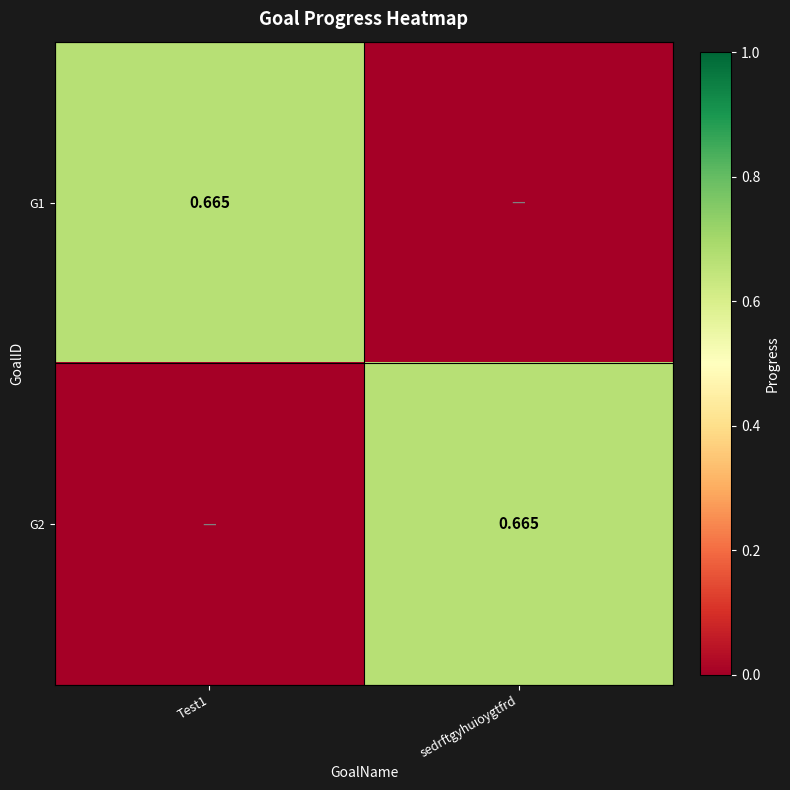

What is the spread (max minus min) of values at sedrftgyhuioygtfrd?

0.7